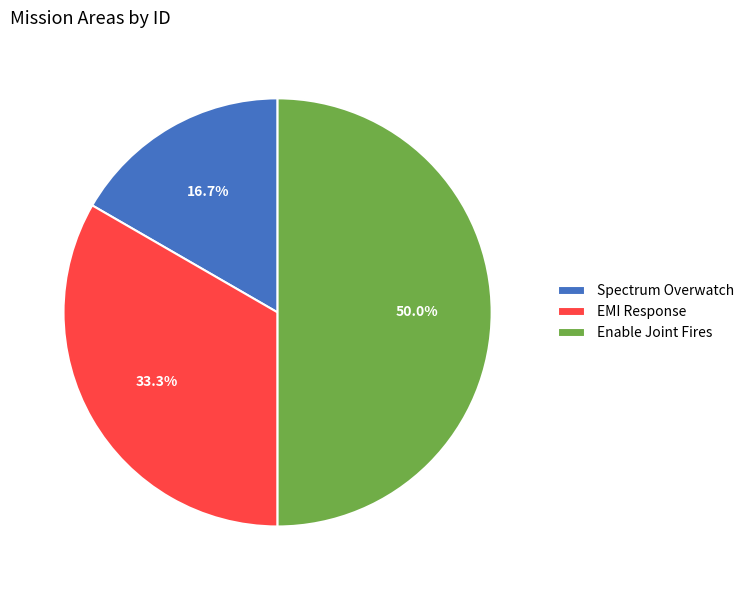

Is it true that Spectrum Overwatch is 7% of the pie?

False